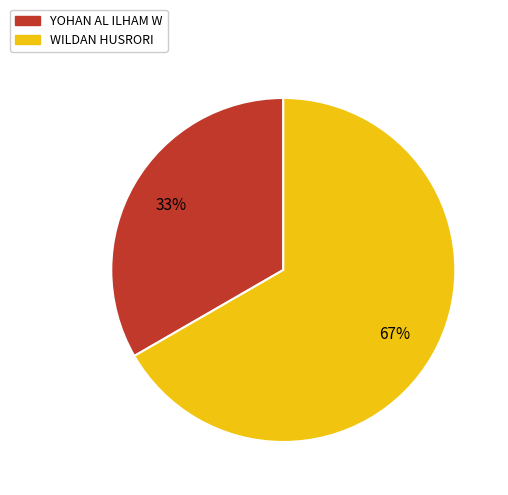

The YOHAN AL ILHAM W slice represents 99% of the pie. True or false?

False